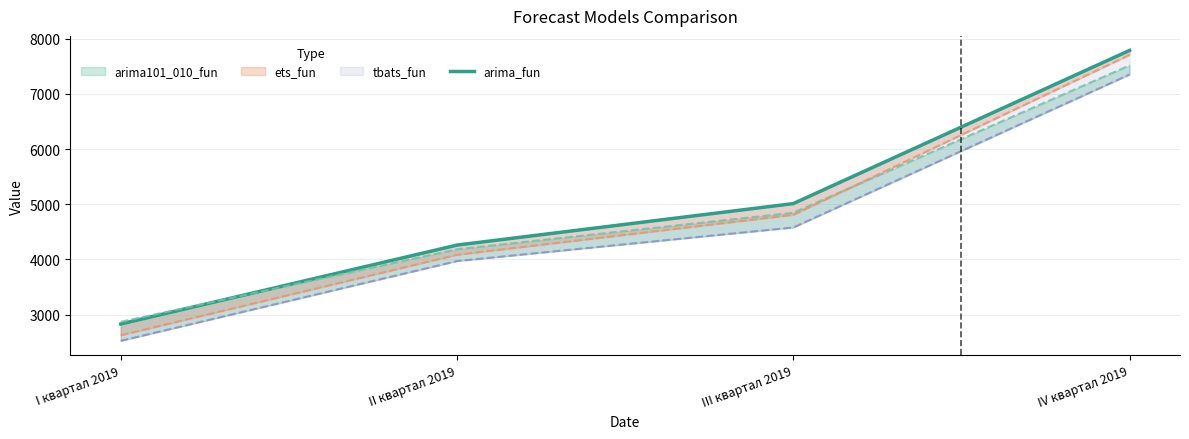

Which has a higher value, II квартал 2019 or IV квартал 2019?

IV квартал 2019